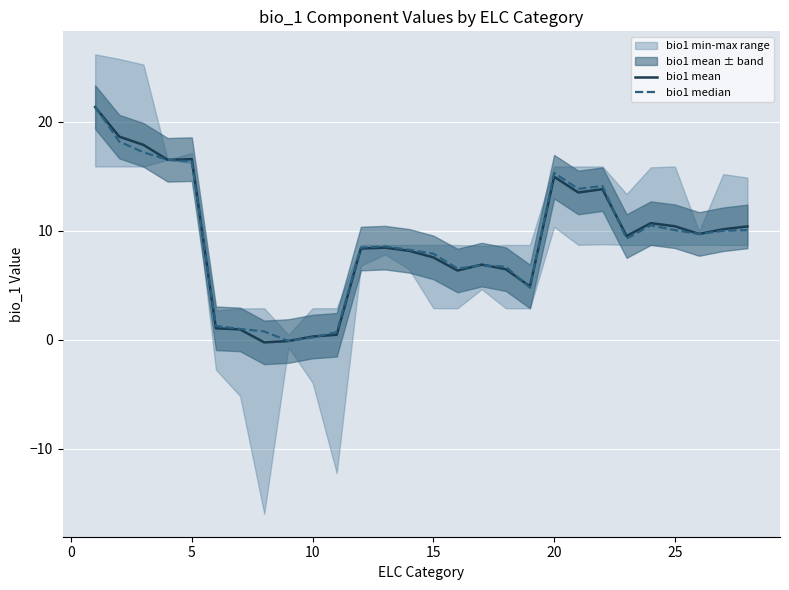

How many data points does each series have?

28